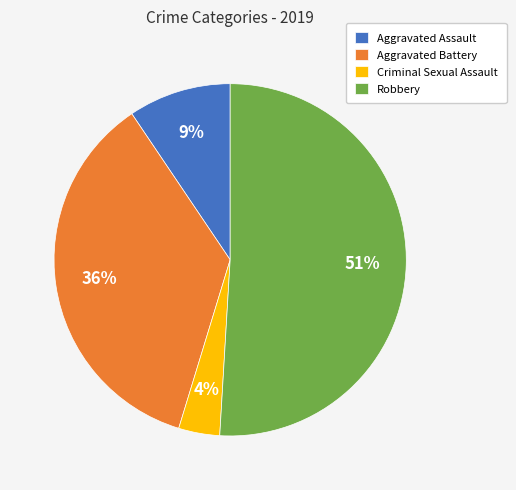

Rank the categories by value from lowest to highest.

Criminal Sexual Assault, Aggravated Assault, Aggravated Battery, Robbery